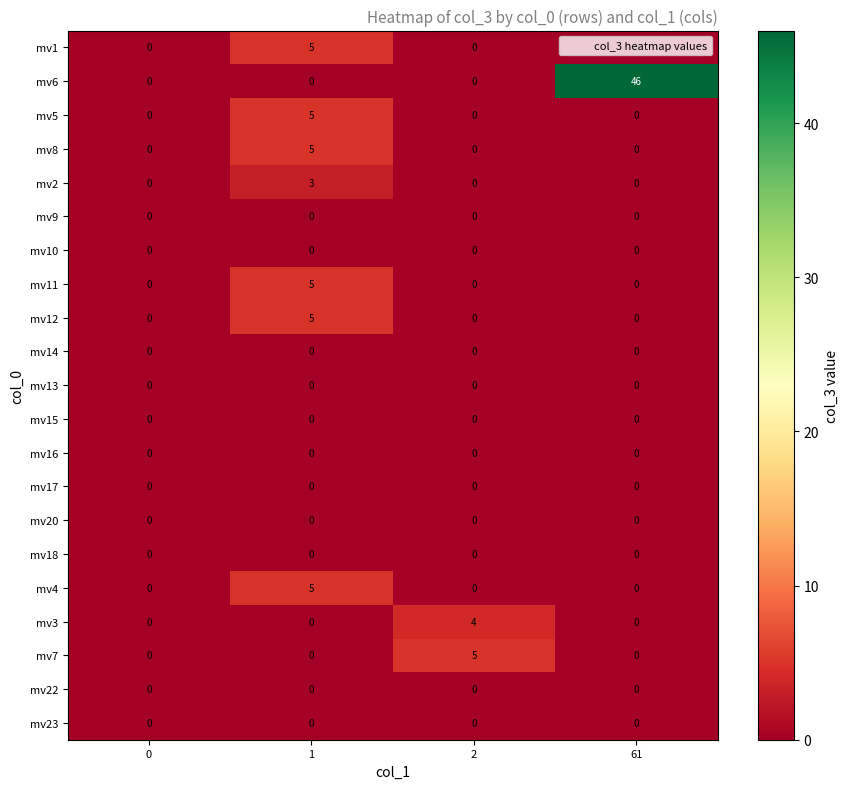

Which series changed the most between 2 and 61?

mv6